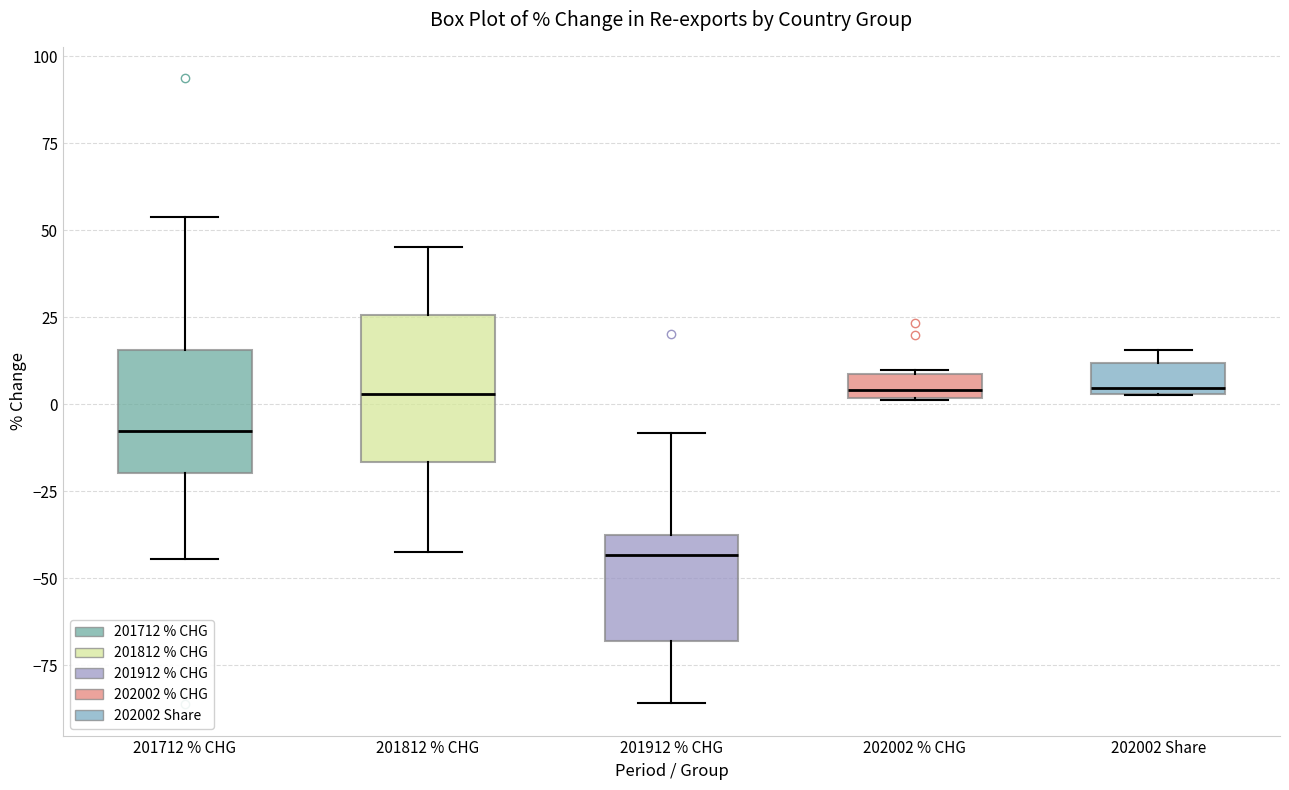

Which box is the tallest, from its lower edge to its upper edge?

201812 % CHG